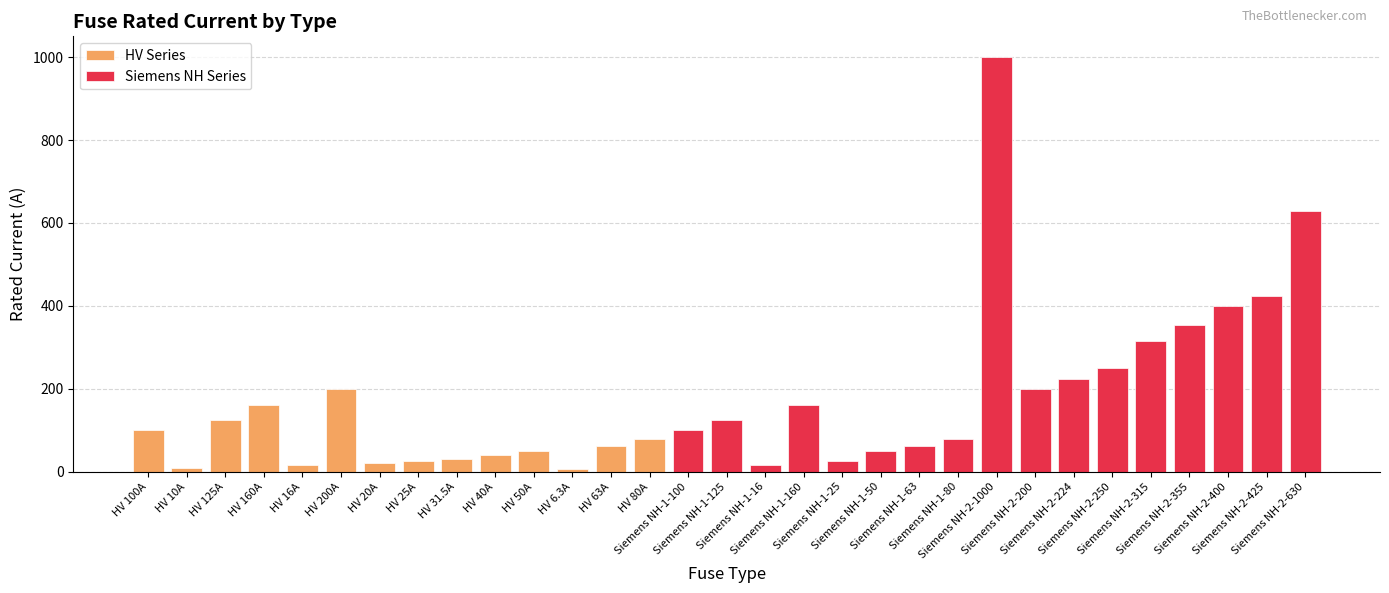

How many values exceed 100?

14